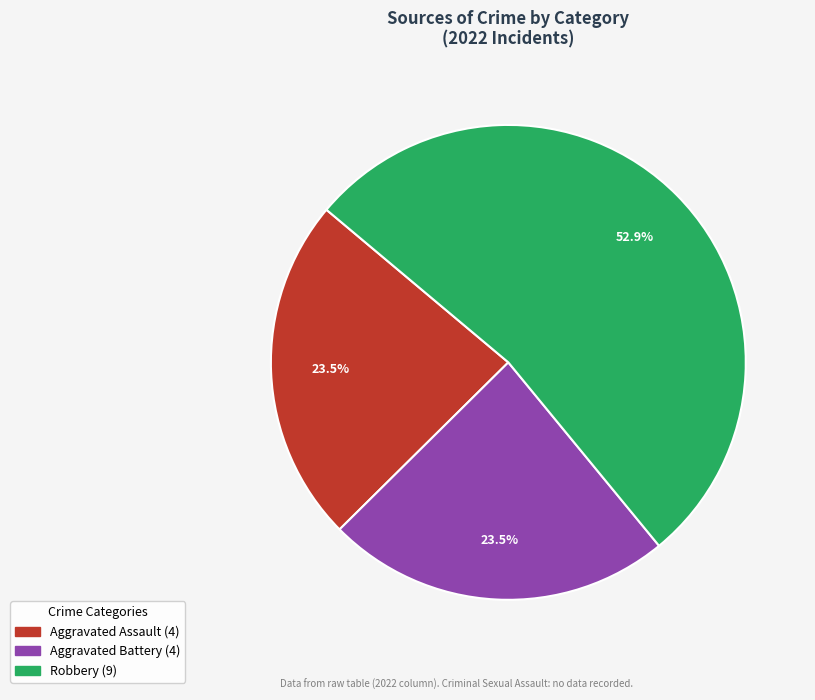

Is there a majority slice in this chart?

Yes